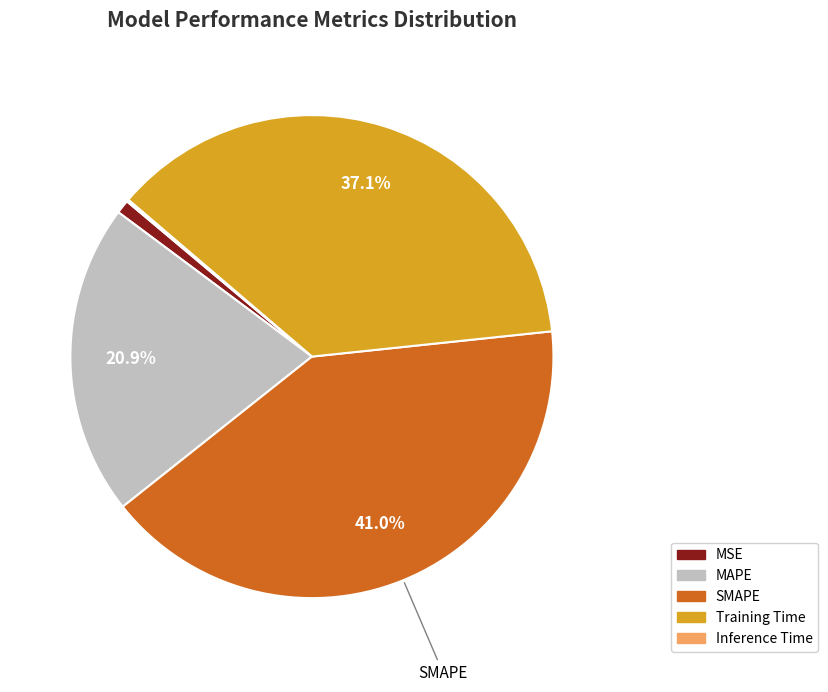

Is MAPE the majority of the pie?

No